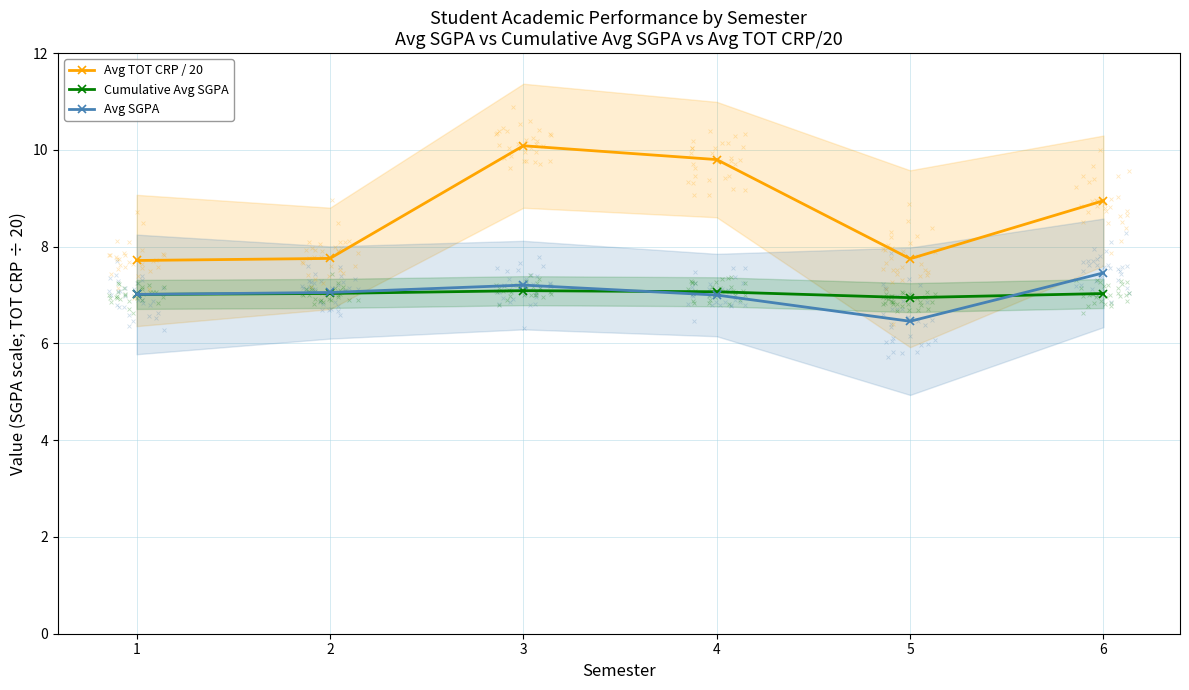

Which series reaches the minimum Y coordinate?

Avg SGPA